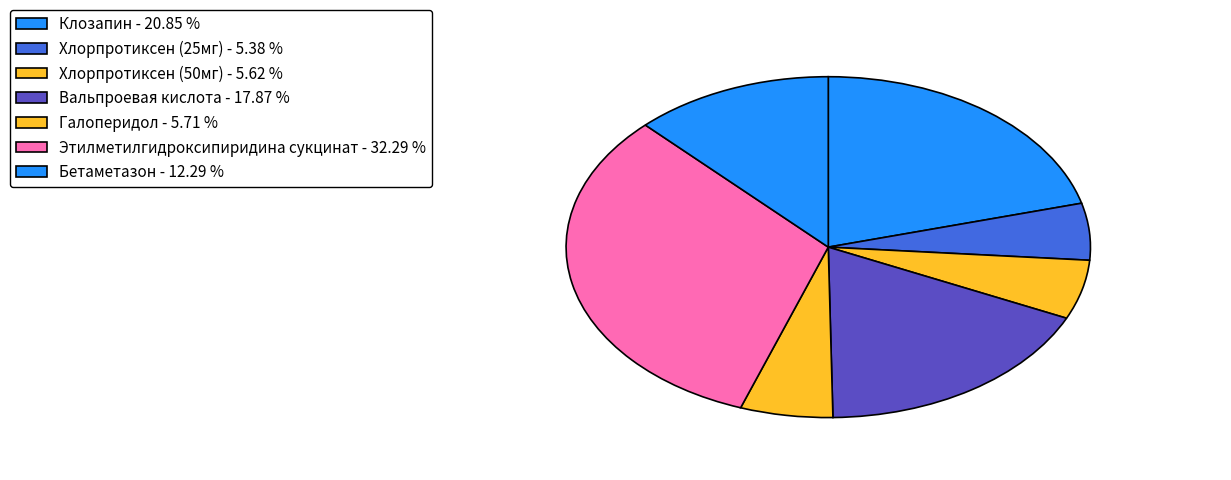

Does Этилметилгидроксипиридина сукцинат account for over 50% of the chart?

No